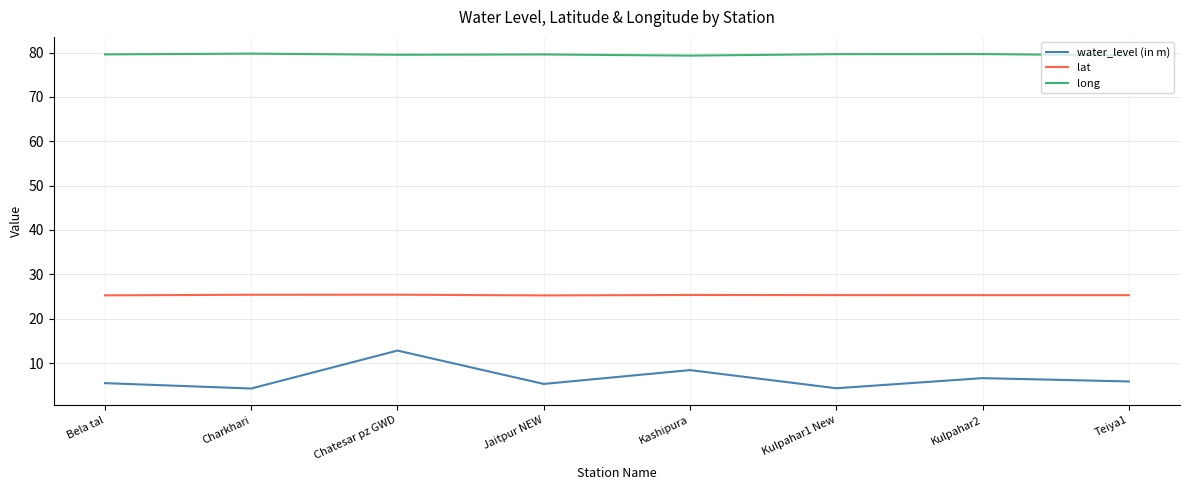

What is the approximate value of water_level (in m) at Kashipura?

8.4